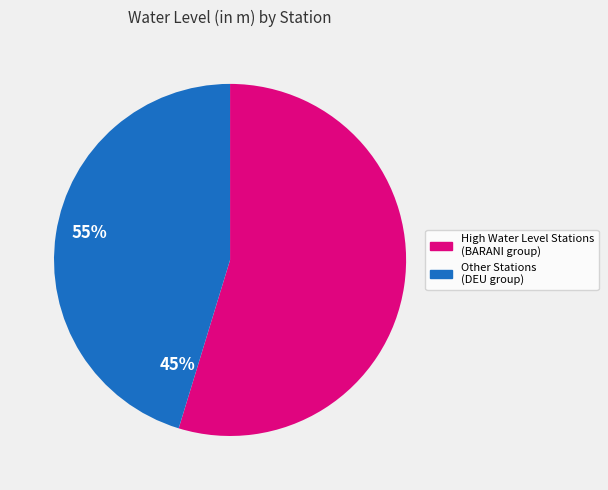

Does any single category account for the majority?

Yes